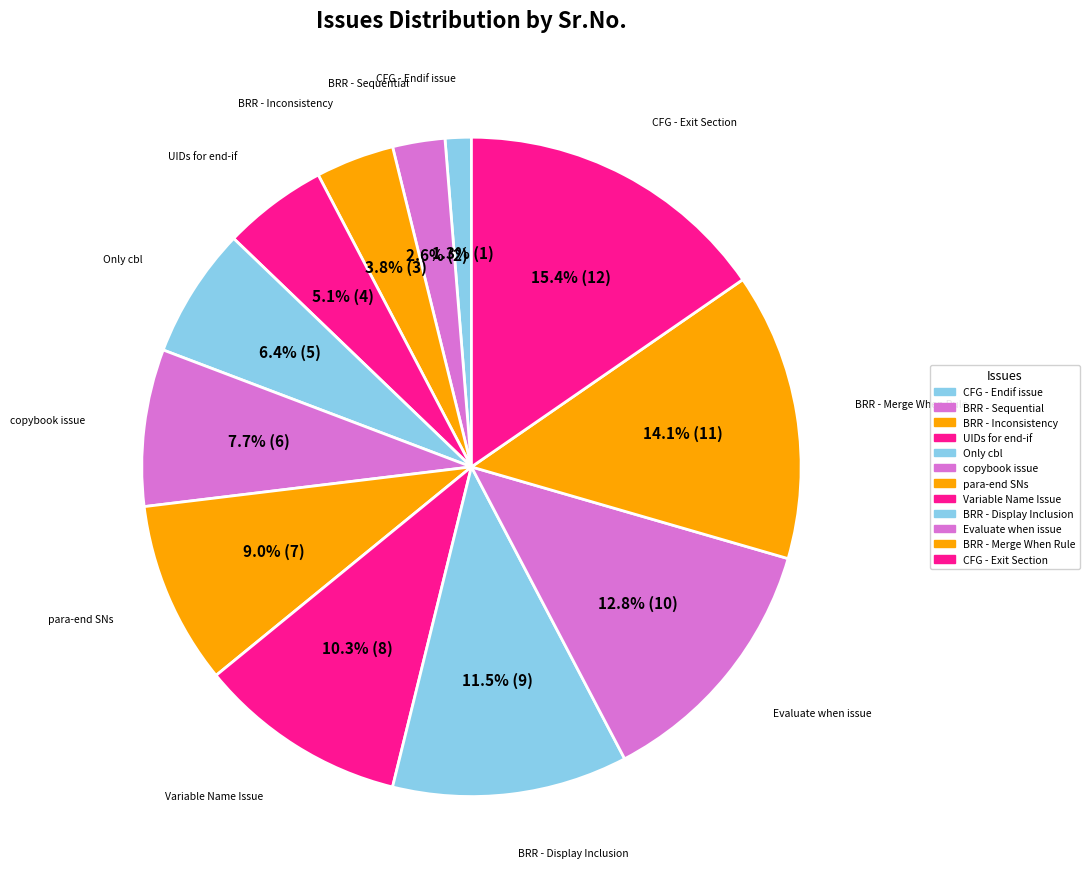

Which category has the biggest portion of the pie?

CFG - Exit Section